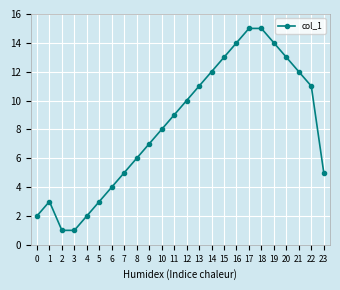

What is the maximum value shown in the chart?

15